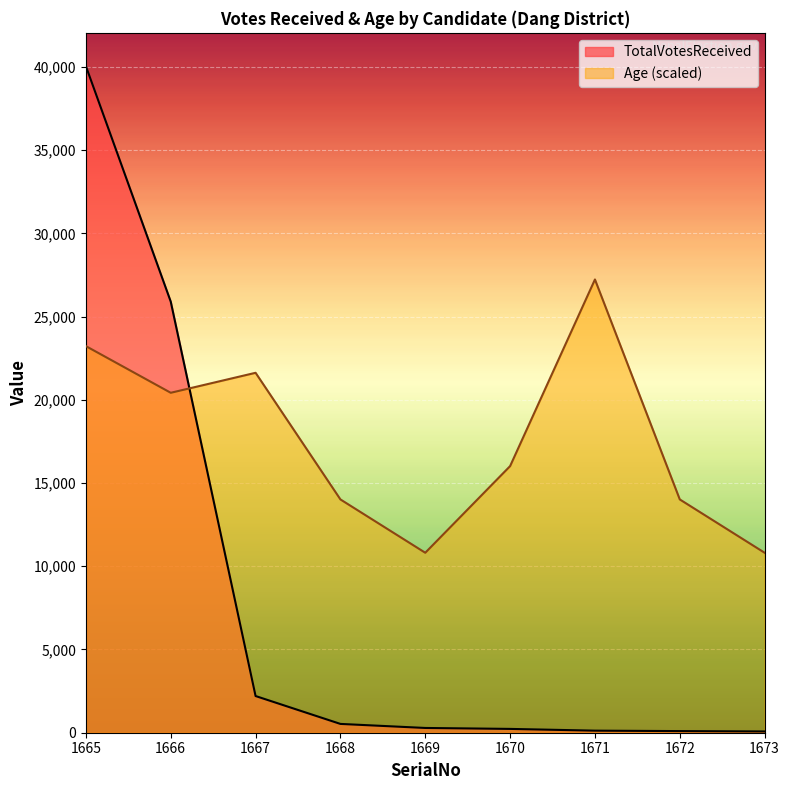

What is the difference between the maximum and minimum values in the Age series?

16417.2